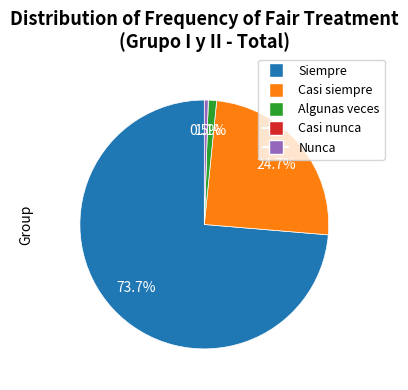

Do Algunas veces and Siempre together represent more than half of the pie?

Yes